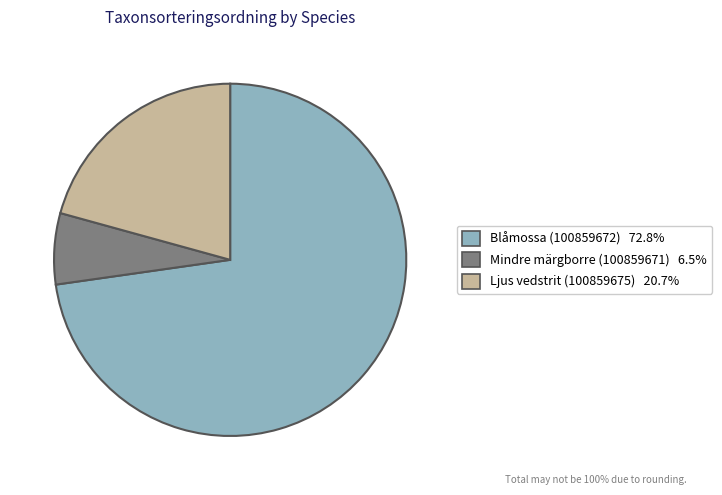

Which category has the biggest portion of the pie?

Blåmossa (100859672)